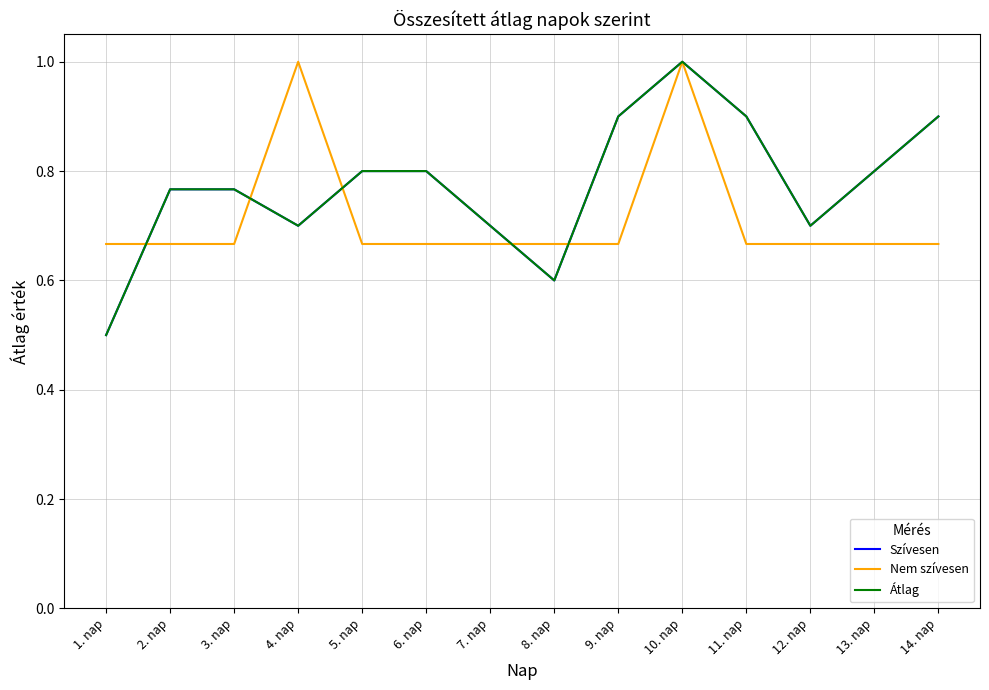

At which label does Átlag reach its peak?

10. nap